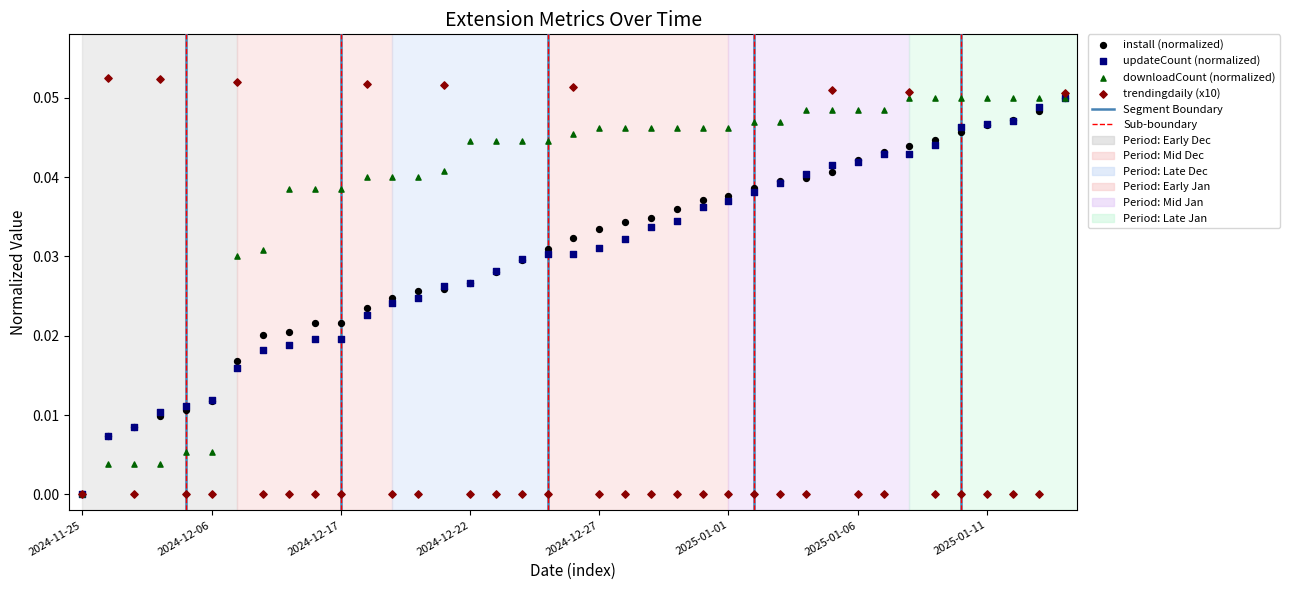

Which series has the largest Y range (max minus min)?

trendingdaily (x10)